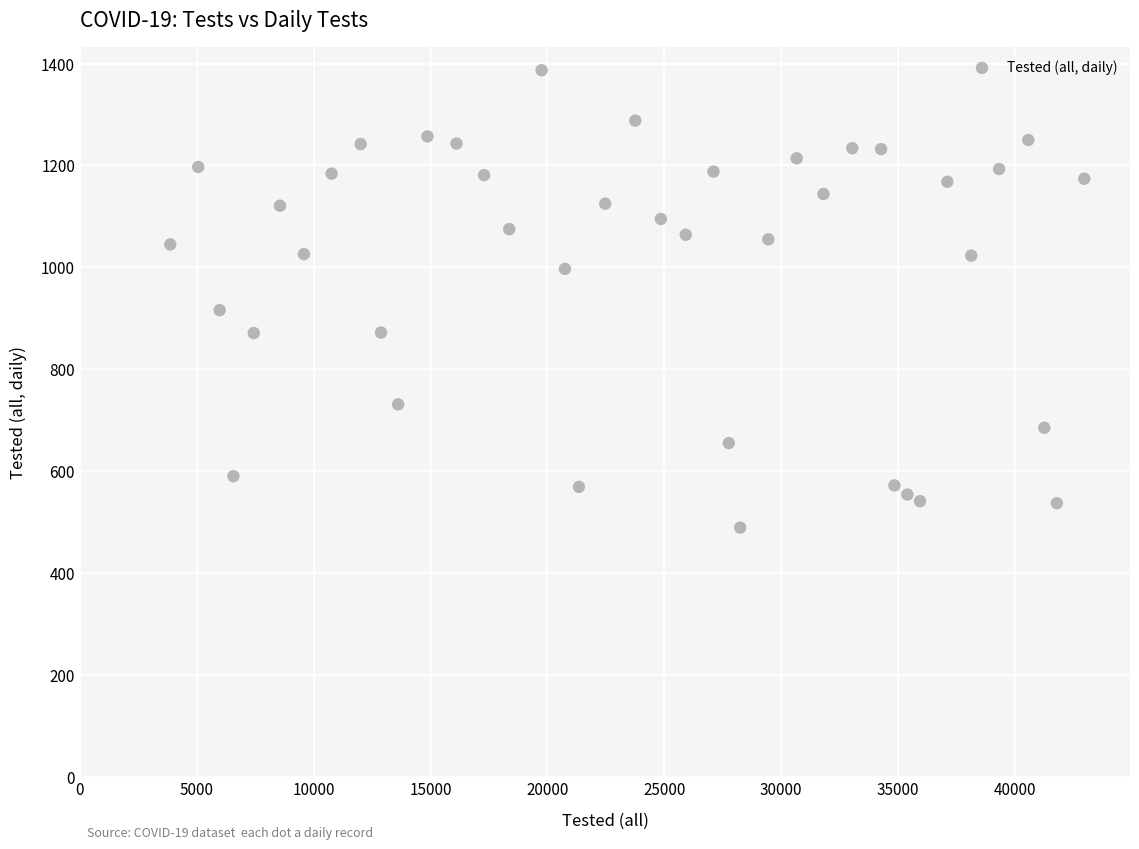

What Y value in the scatter plot is closest to 938?

916